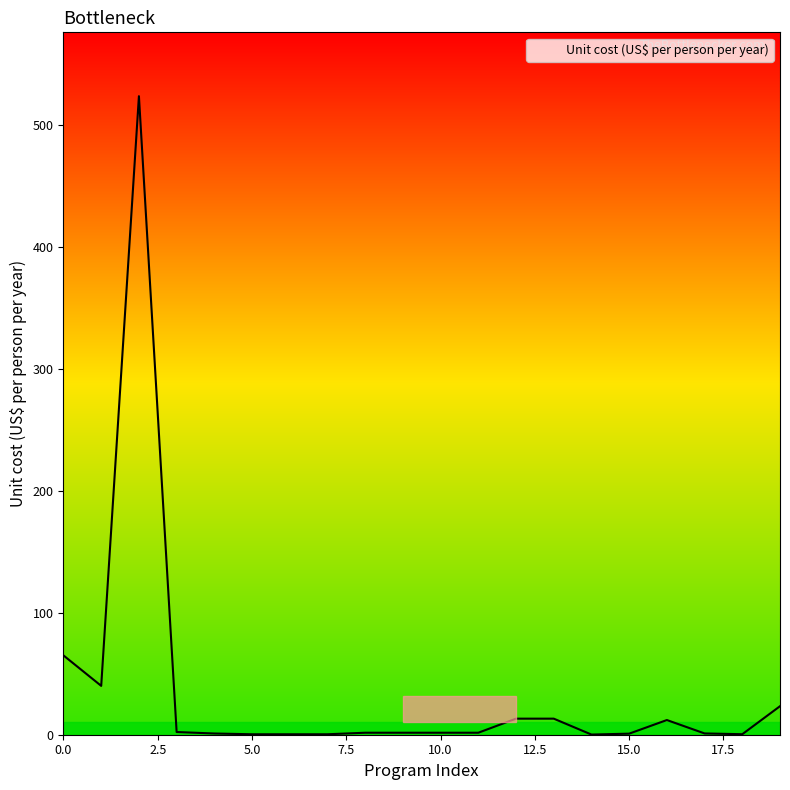

What is the greatest value displayed?

523.3